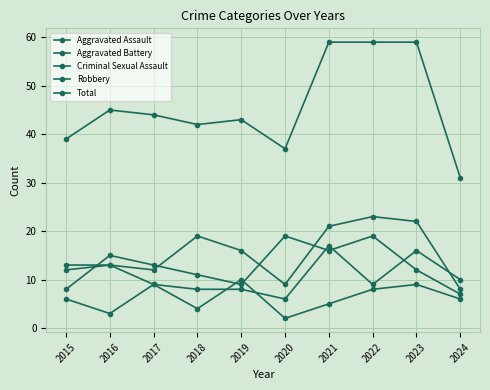

Where is Aggravated Battery nearest to the value 11?

2024